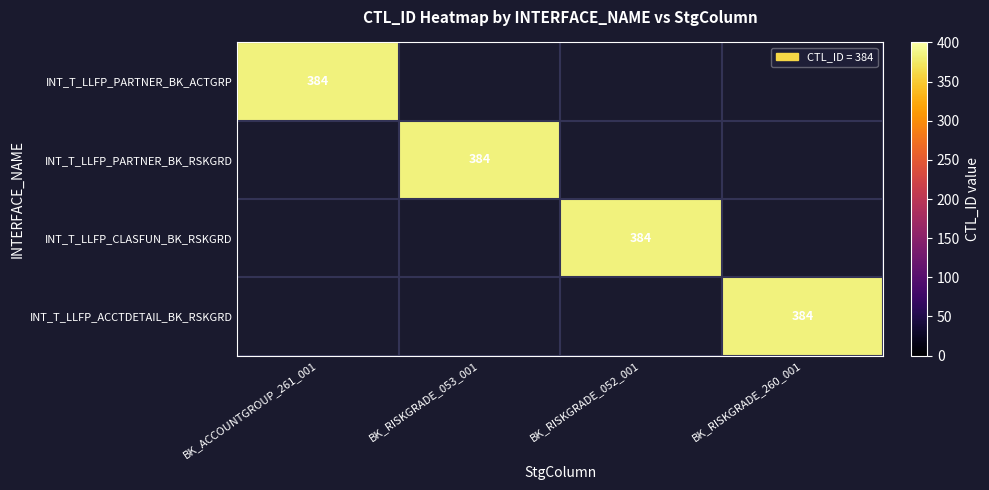

Reading left to right, transcribe all the data shown in this chart.

INT_T_LLFP_PARTNER_BK_ACTGRP: BK_ACCOUNTGROUP_261_001=384	BK_RISKGRADE_053_001=0	BK_RISKGRADE_052_001=0	BK_RISKGRADE_260_001=0
INT_T_LLFP_PARTNER_BK_RSKGRD: BK_ACCOUNTGROUP_261_001=0	BK_RISKGRADE_053_001=384	BK_RISKGRADE_052_001=0	BK_RISKGRADE_260_001=0
INT_T_LLFP_CLASFUN_BK_RSKGRD: BK_ACCOUNTGROUP_261_001=0	BK_RISKGRADE_053_001=0	BK_RISKGRADE_052_001=384	BK_RISKGRADE_260_001=0
INT_T_LLFP_ACCTDETAIL_BK_RSKGRD: BK_ACCOUNTGROUP_261_001=0	BK_RISKGRADE_053_001=0	BK_RISKGRADE_052_001=0	BK_RISKGRADE_260_001=384